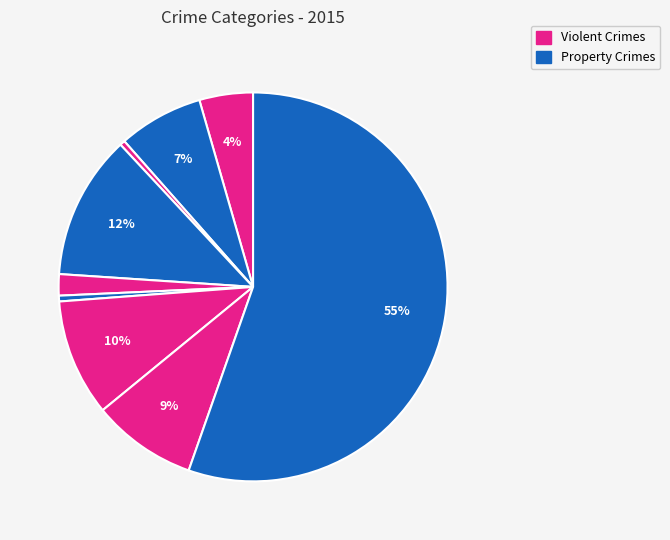

Count the number of slices in the pie.

9